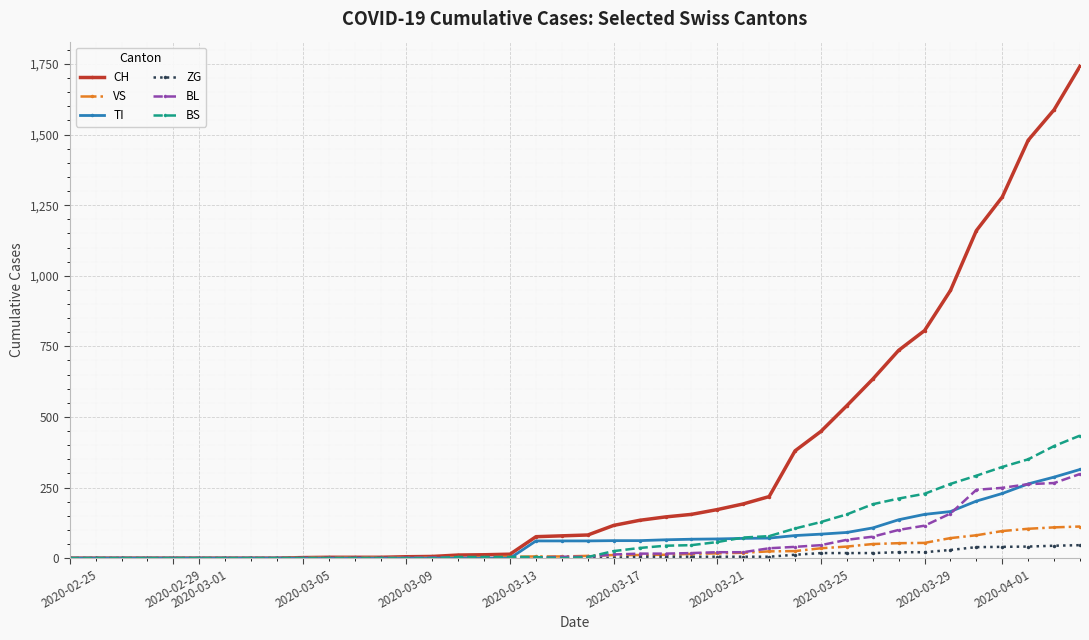

What is the greatest value displayed?

1742